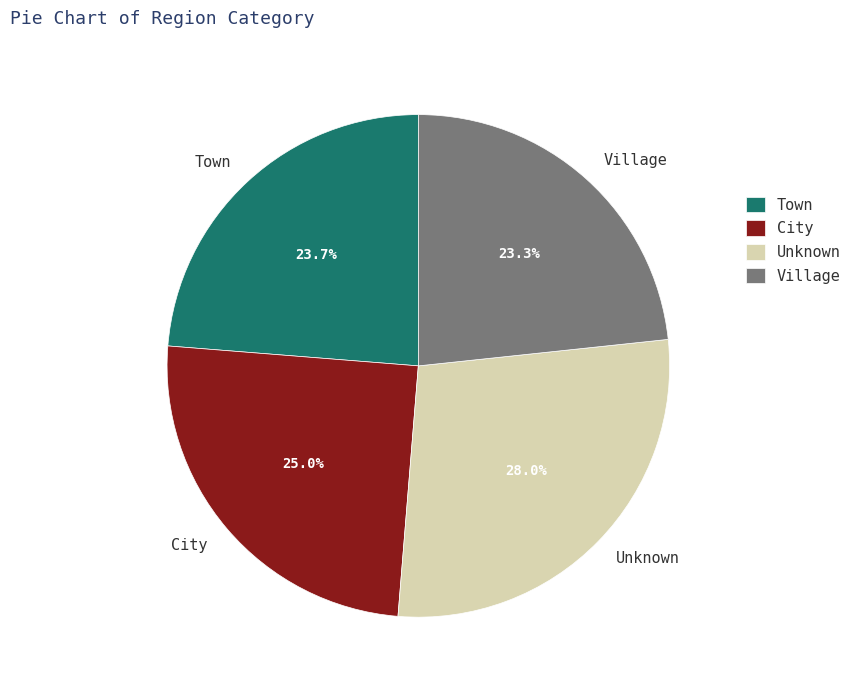

Combined, do Village and Unknown account for over 50%?

Yes